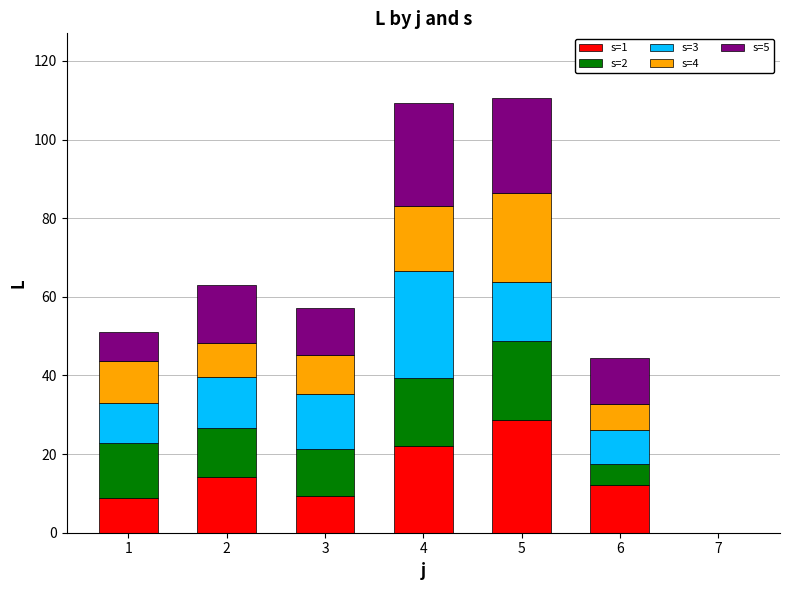

What is the total value across all series at 5?

110.5